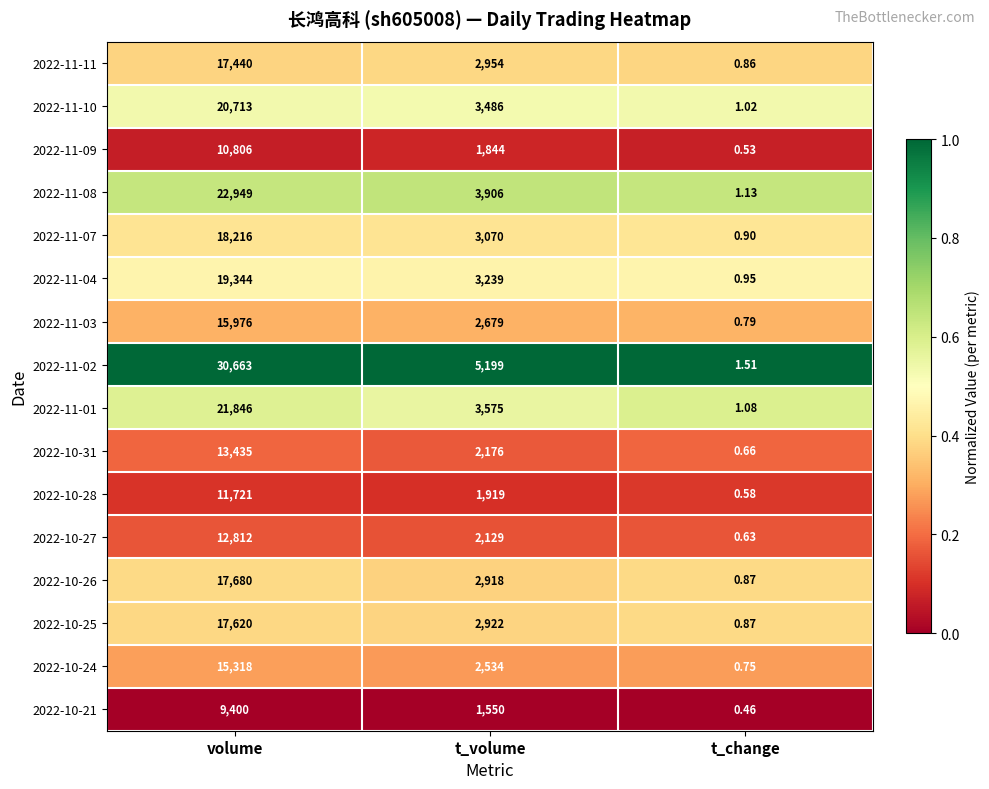

At which category does the chart reach its peak across all series?

volume